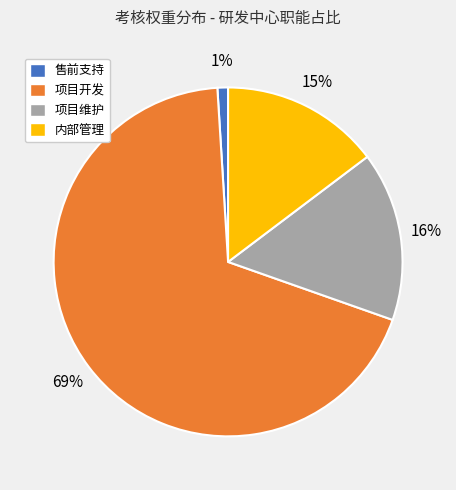

To the nearest percent, what portion does 内部管理 represent?

15%